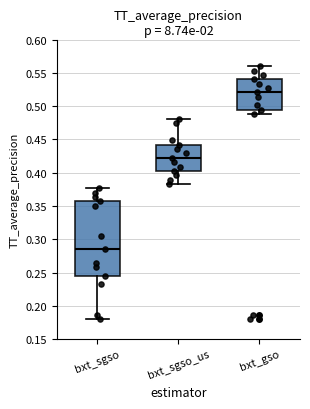

Which box is the tallest, from its lower edge to its upper edge?

bxt_sgso